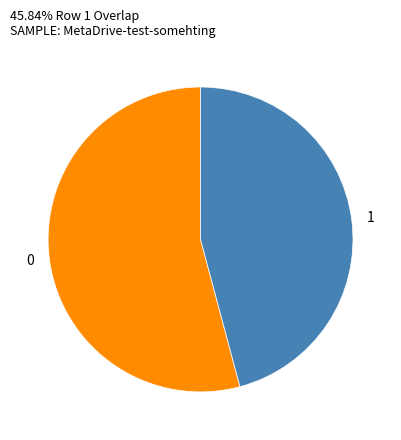

Is it true that 1 is 46% of the pie?

True